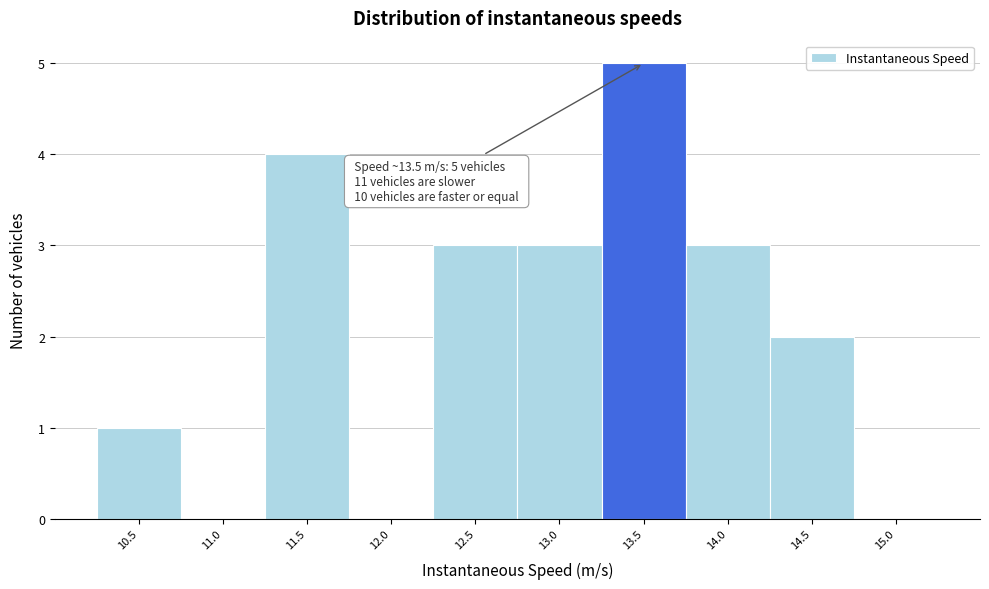

Reading left to right, what are all the values shown in this chart?

10.5=1	11.0=0	11.5=4	12.0=0	12.5=3	13.0=3	13.5=5	14.0=3	14.5=2	15.0=0